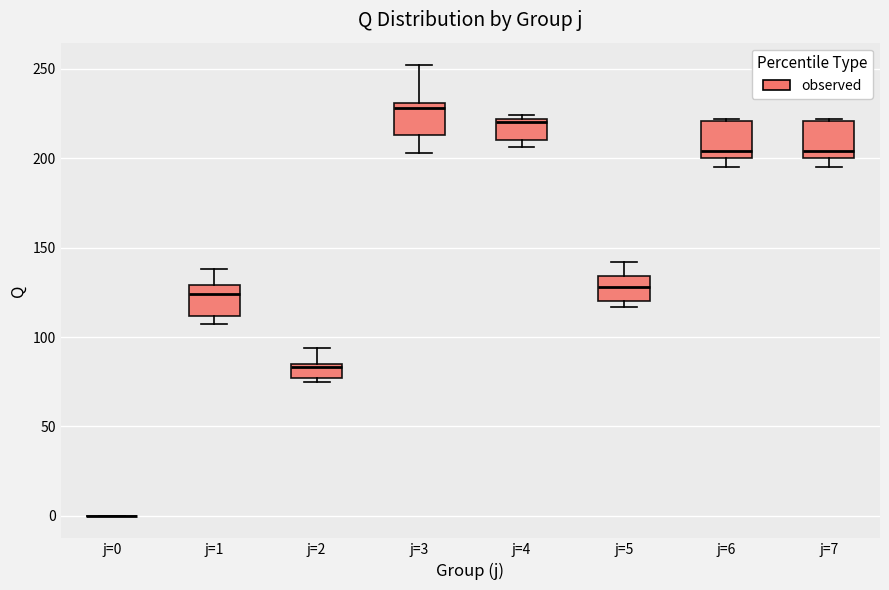

Where is the lower edge of the box for j=4 on the y-axis? The values are not printed on the chart, so give them approximately, as read against the axis.

210